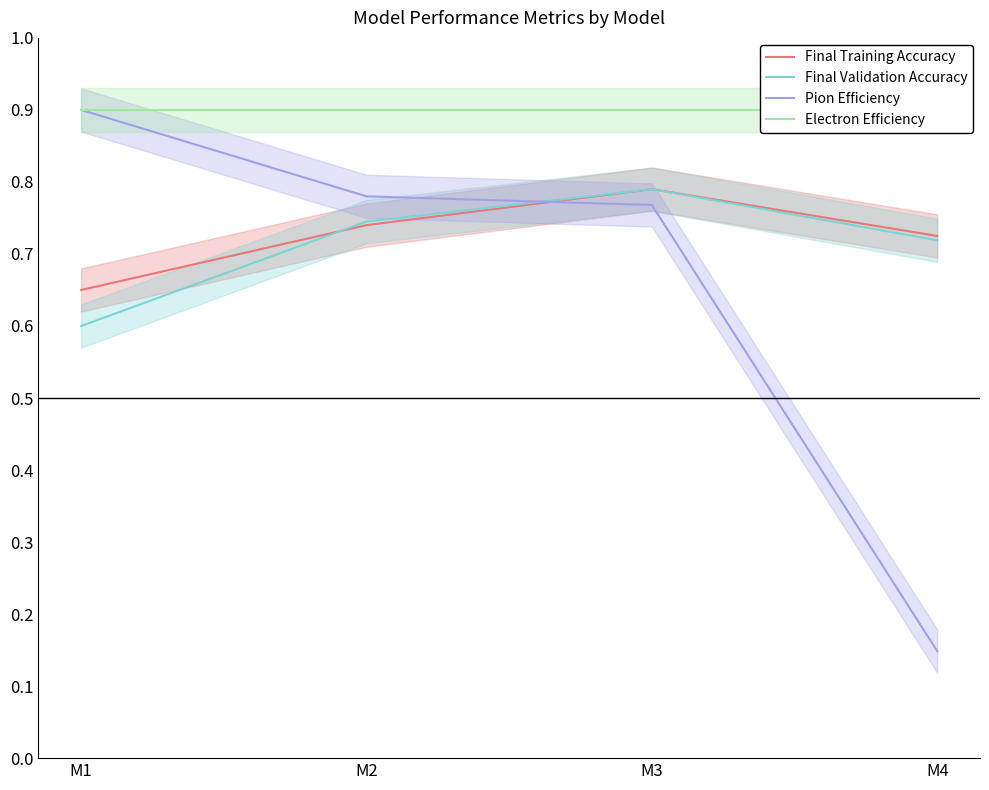

Reading left to right, transcribe all the data shown in this chart.

Final Training Accuracy: 0.7	0.7	0.8	0.7
Final Validation Accuracy: 0.6	0.7	0.8	0.7
Pion Efficiency: 0.9	0.8	0.8	0.1
Electron Efficiency: 0.9	0.9	0.9	0.9